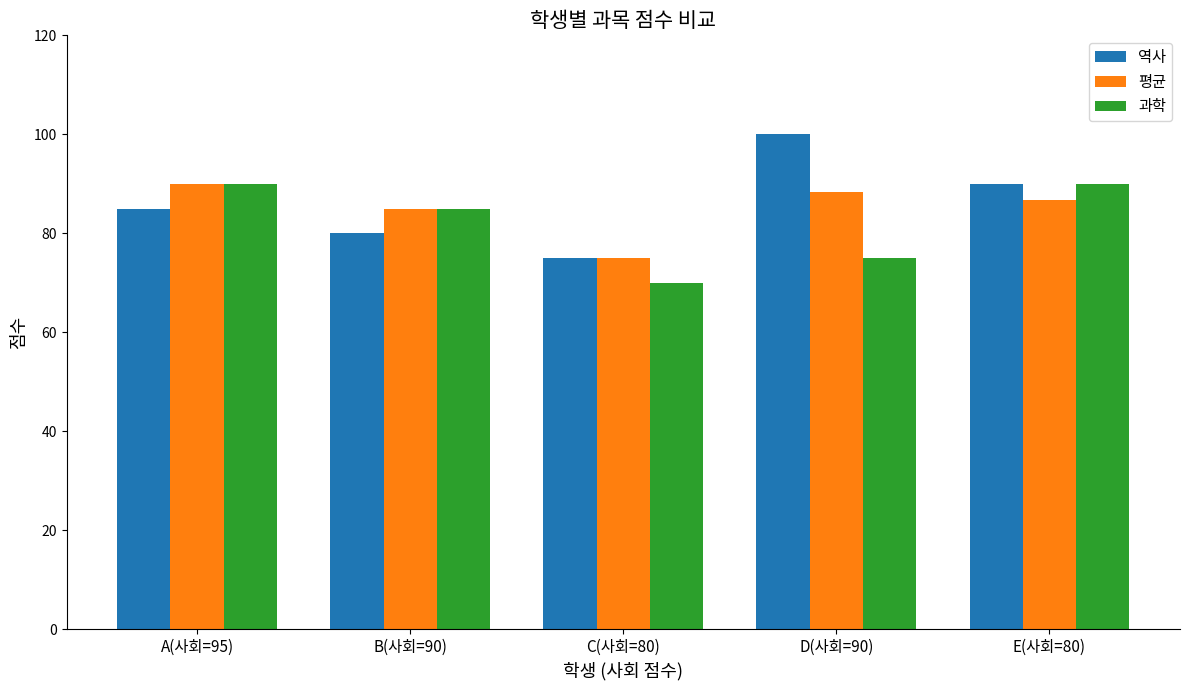

List the labels in order of 역사 value, largest first.

D(사회=90), E(사회=80), A(사회=95), B(사회=90), C(사회=80)